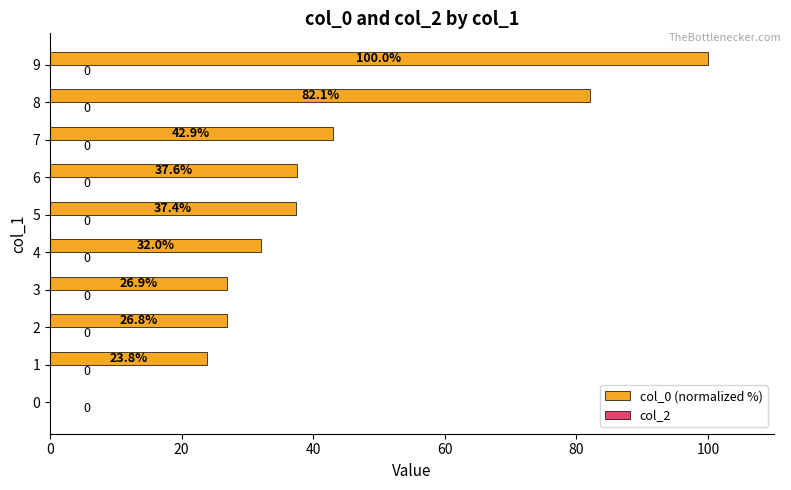

The chart shows a value of 66.9 at 7. True or false?

False